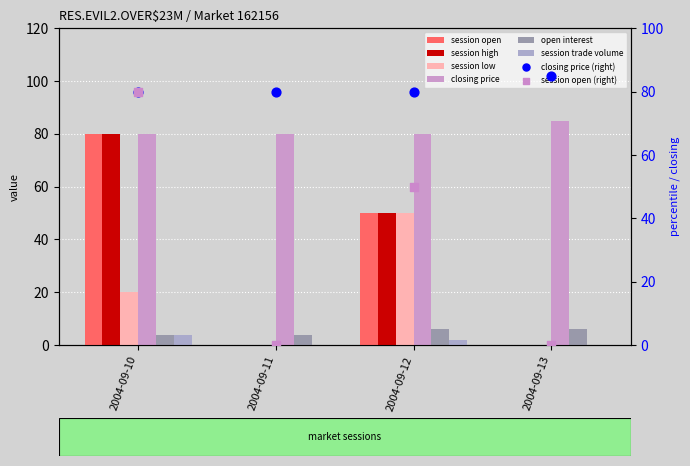

Which series contains the lowest Y value?

session open